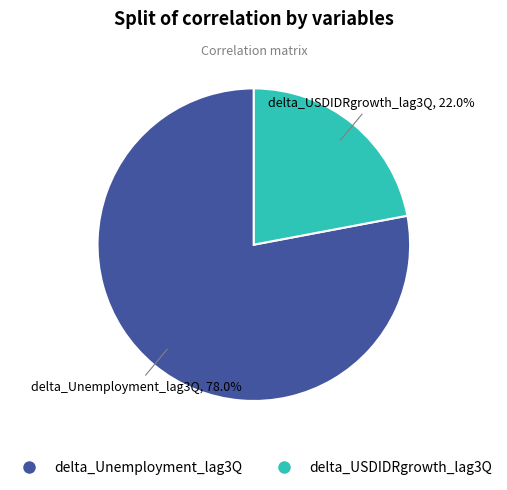

What is the largest slice in the pie chart?

delta_Unemployment_lag3Q